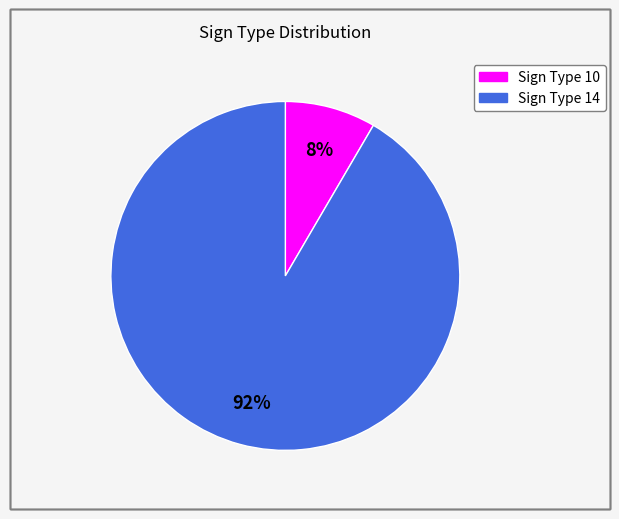

Count the number of slices in the pie.

2